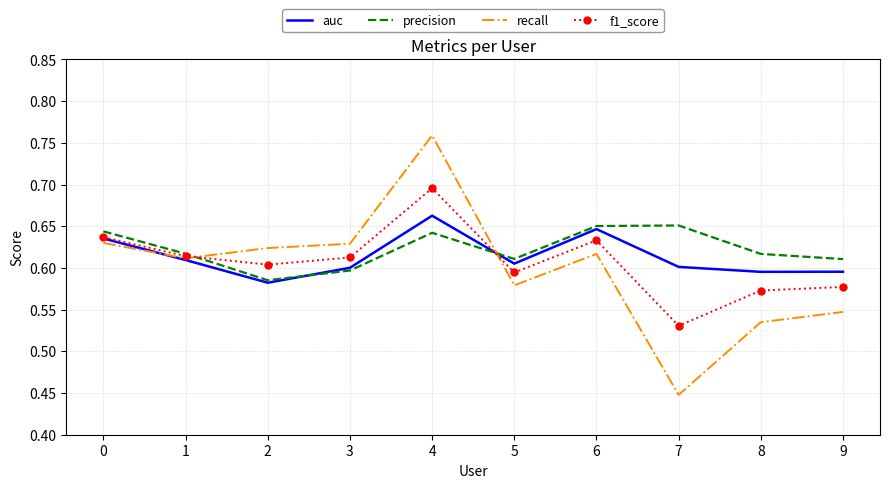

Is it true that precision equals 0.6 at 9?

True